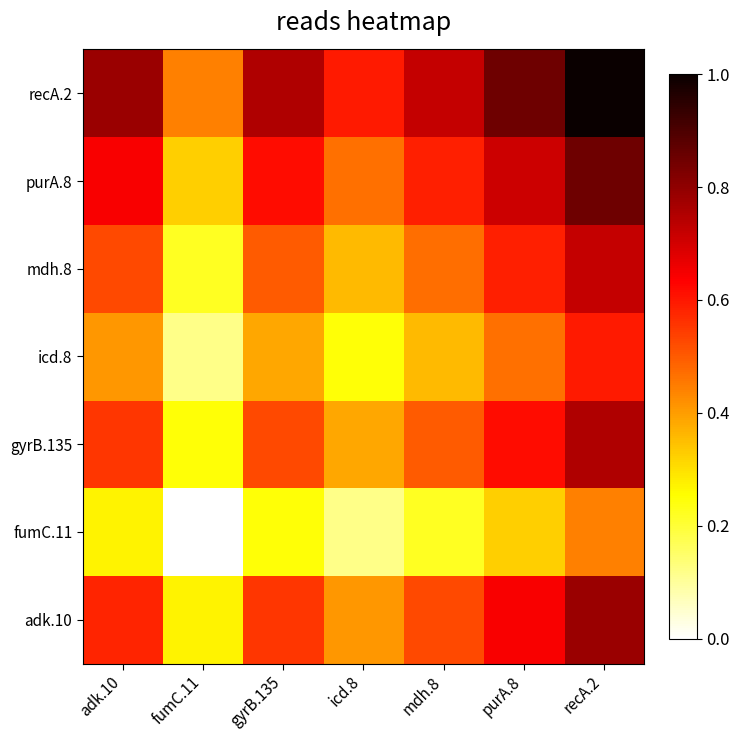

At which category is the sum across all series the highest?

recA.2